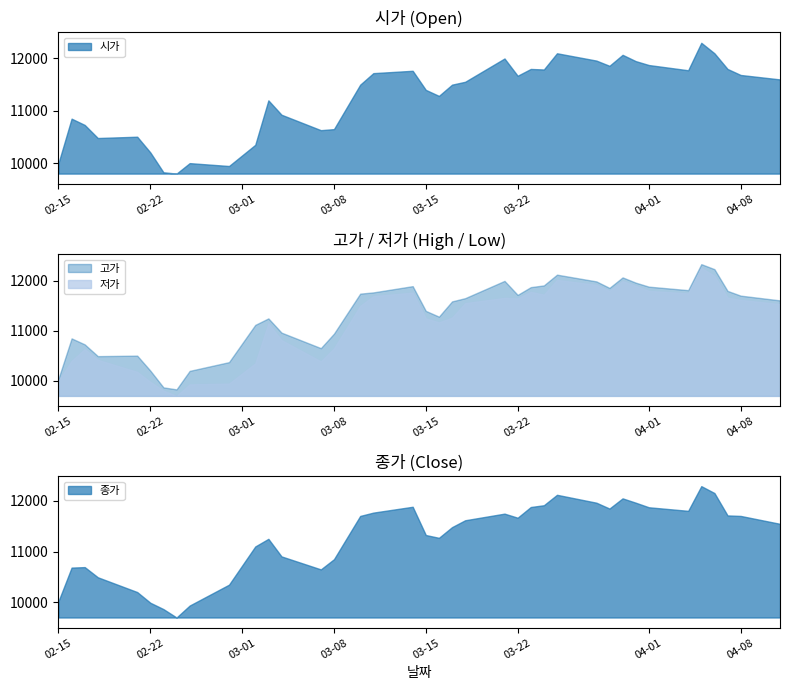

What is the label of the 5th point from the right?

2022-04-05